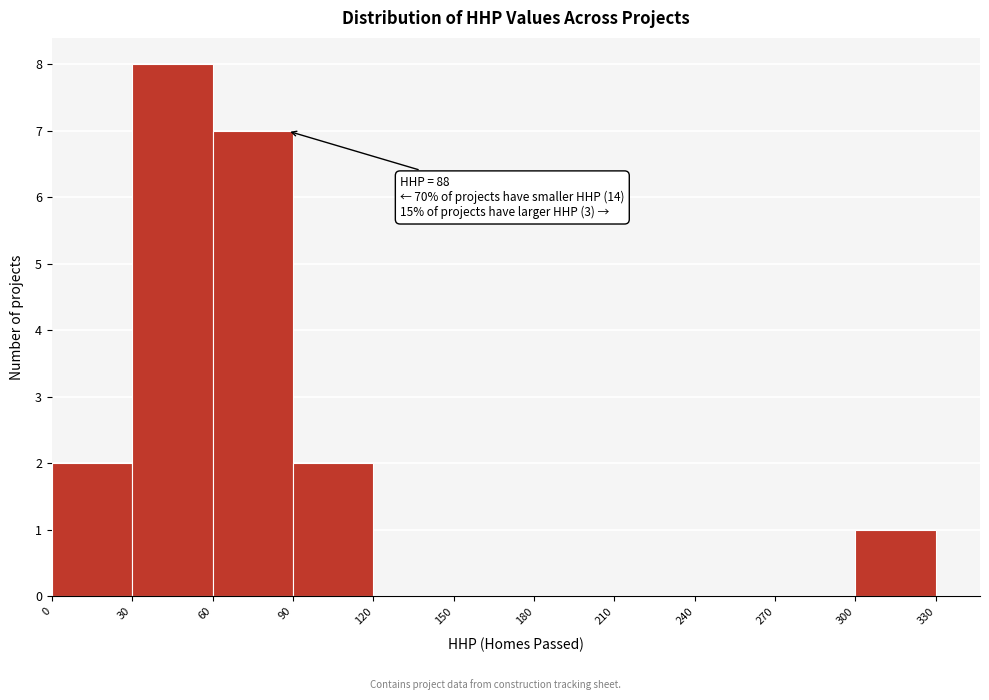

Which range on the x-axis has the tallest bar?

30 to 60